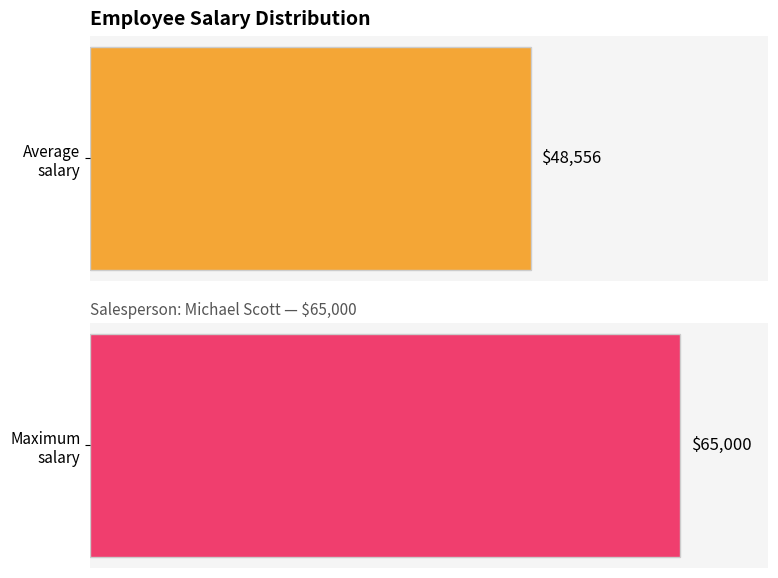

True or false: the data shows 32355 at Toby Flenderson.

False